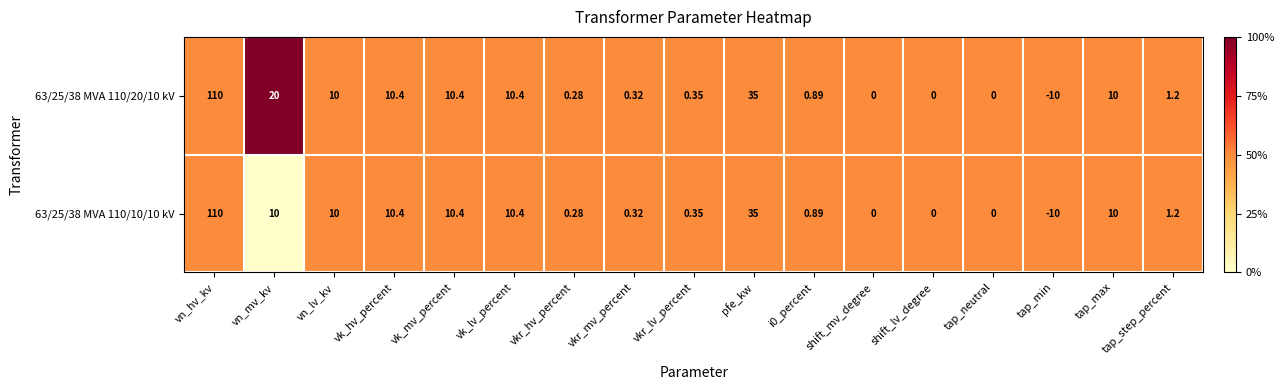

Where does the 63/25/38 MVA 110/20/10 kV series first go above 1?

vn_hv_kv